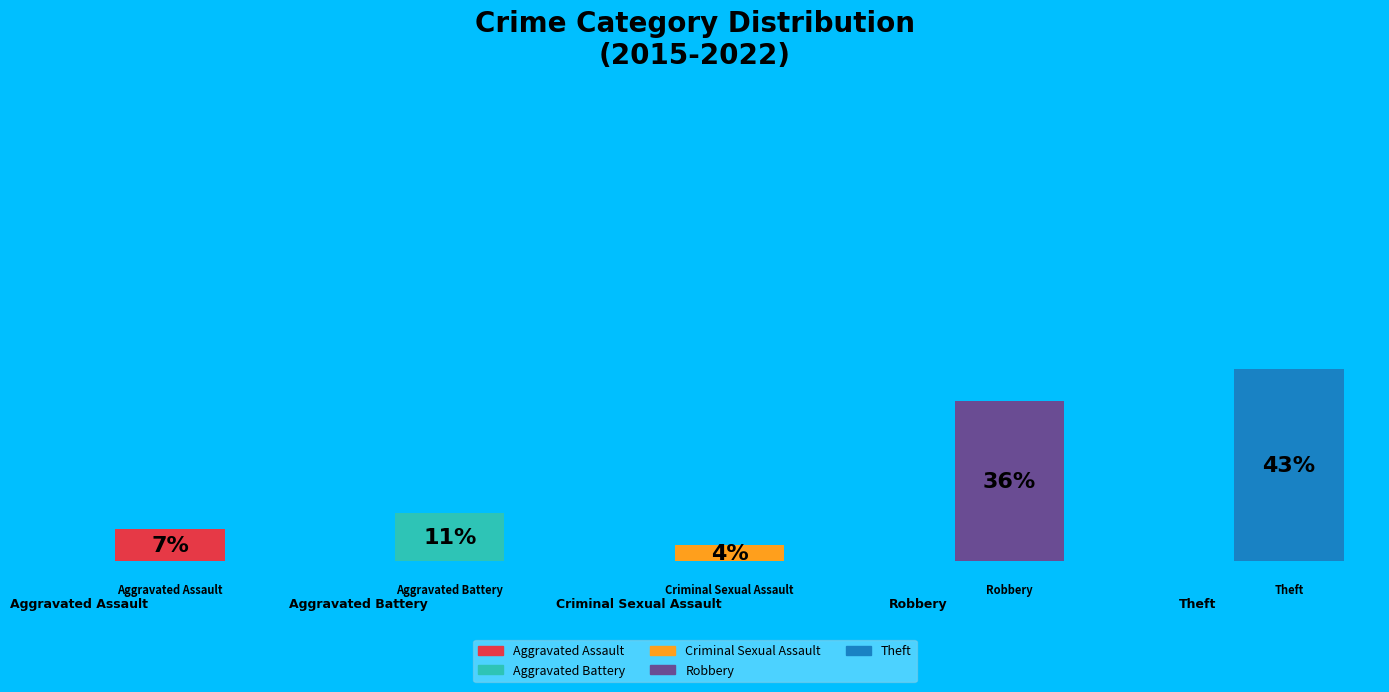

How many slices are in this pie chart?

5